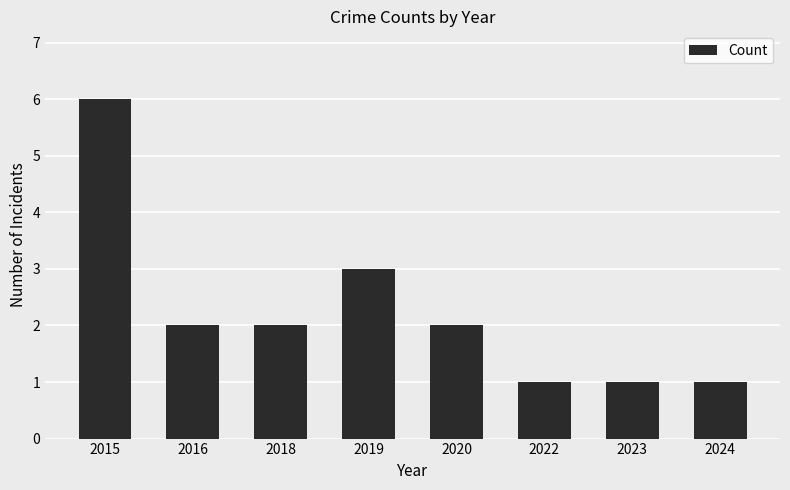

Approximately how many times larger is the value at 2022 compared to 2020?

0.5